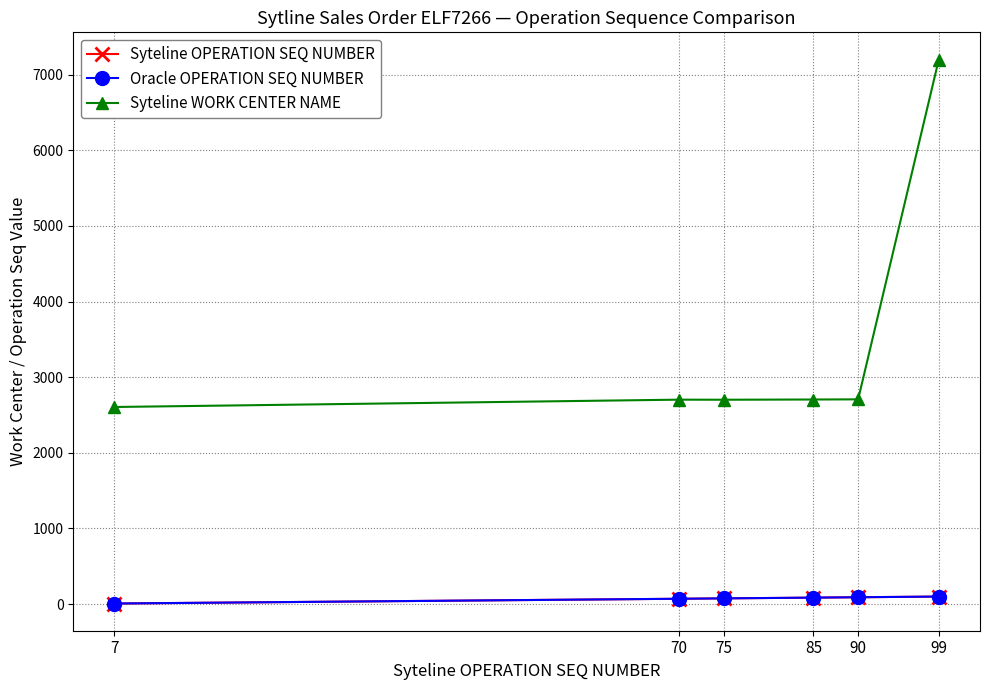

Is this an area chart (filled region under the line)?

No